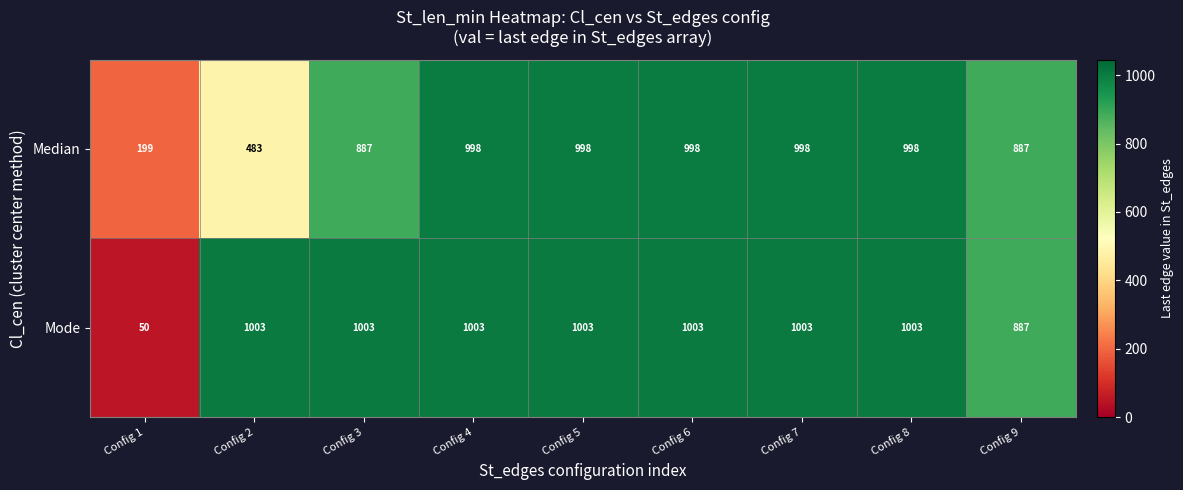

Rank the series by their average value, from lowest to highest.

Median, Mode